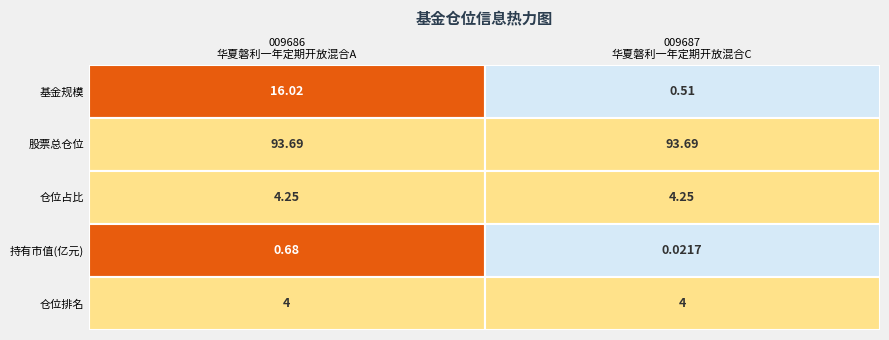

Is it true that 009686 equals 0.4 at 3?

False